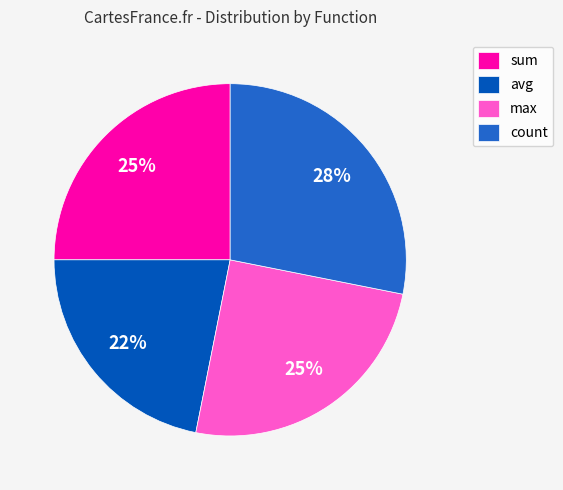

To the nearest percent, what is the difference between the max and avg slice percentages?

3%